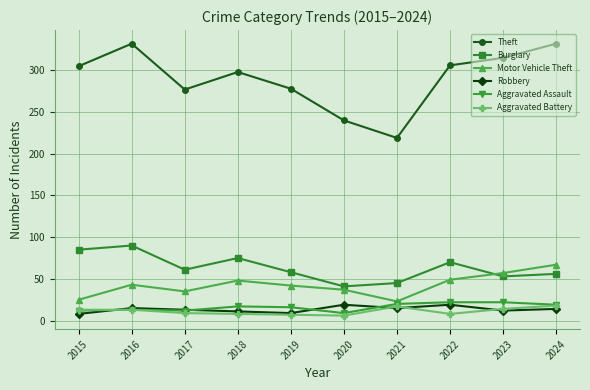

What value does the Theft series have at 2015?

305